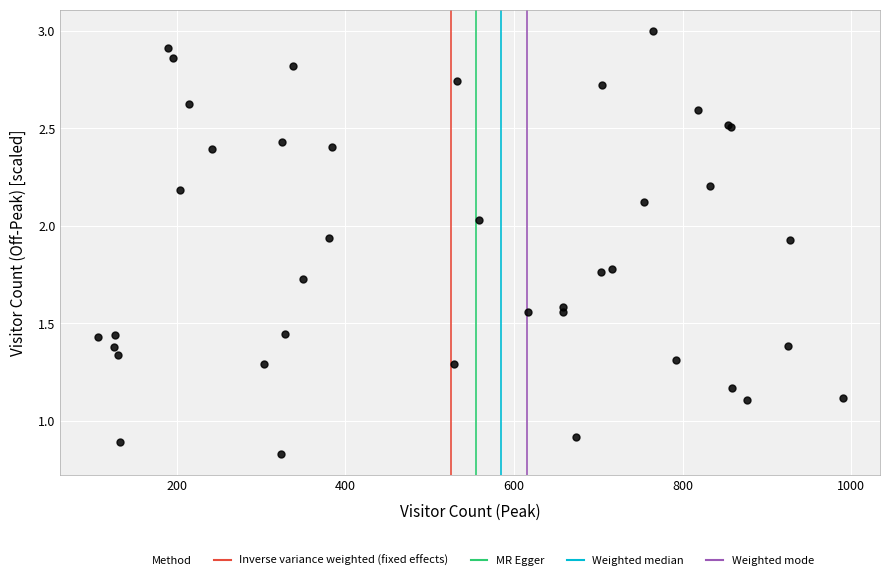

What Y value in the scatter plot is closest to 1?

0.9